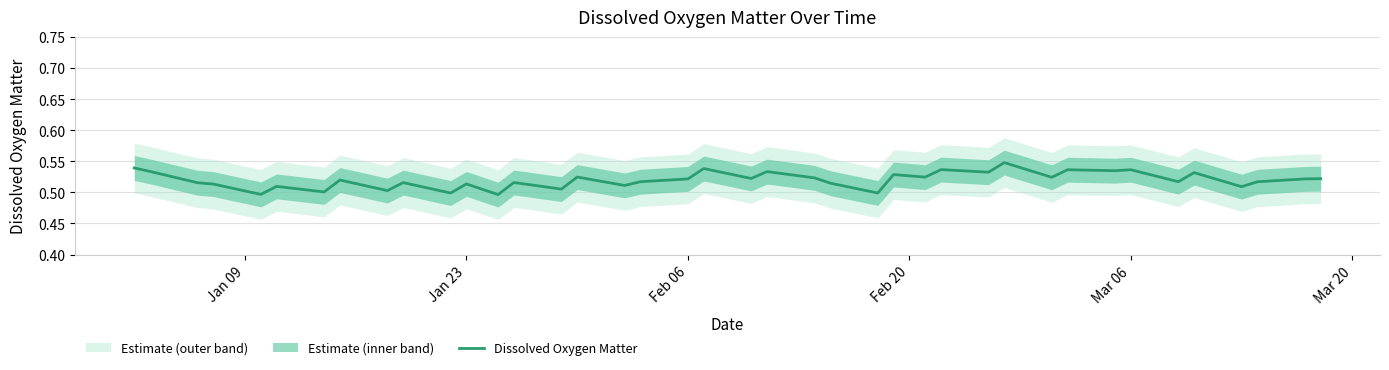

What is the maximum value shown in the chart?

0.5